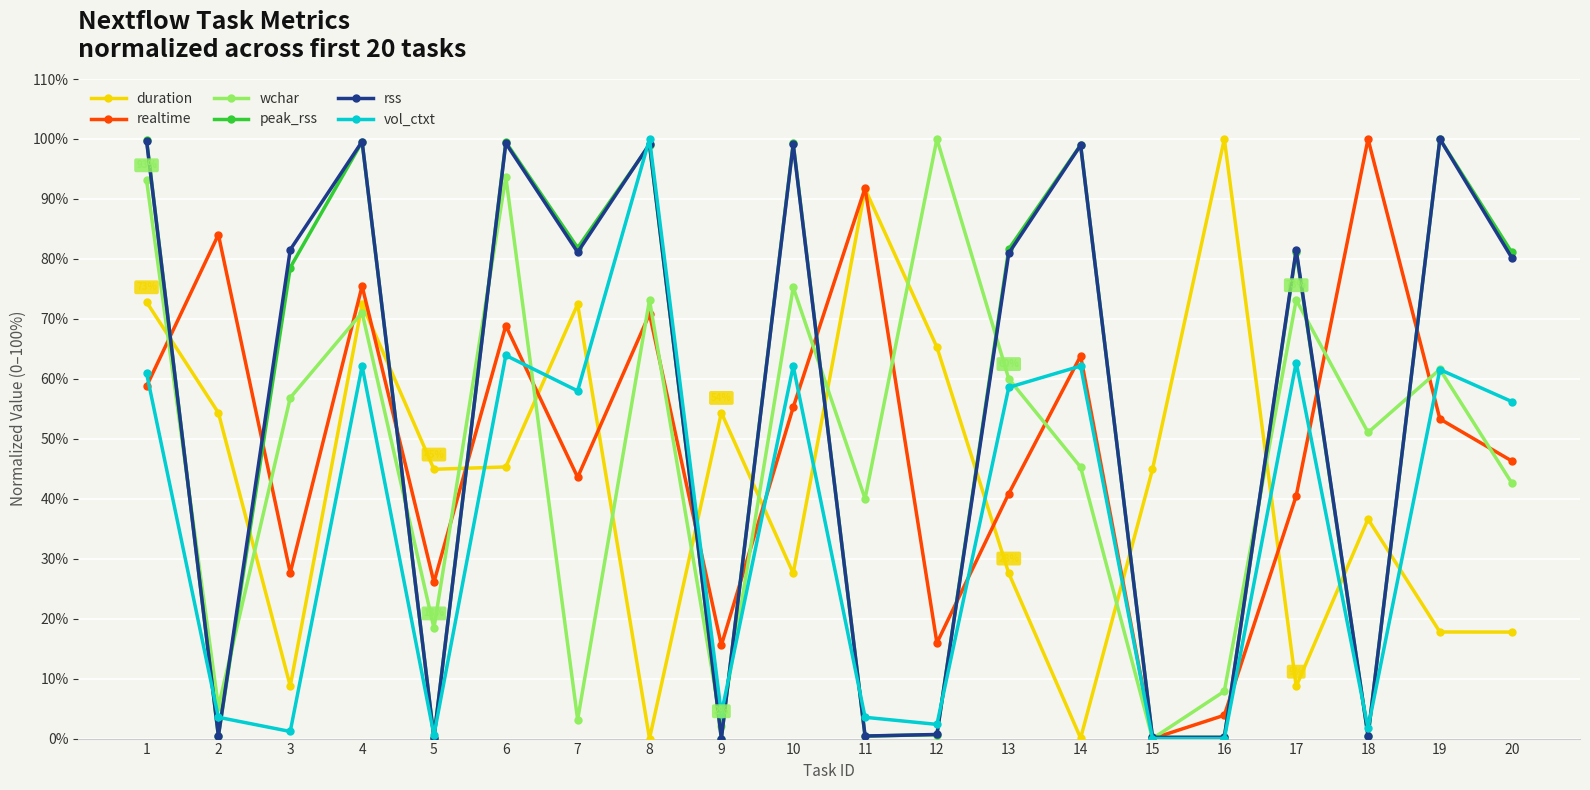

True or false: peak_rss has more than 1 interior local peaks.

True